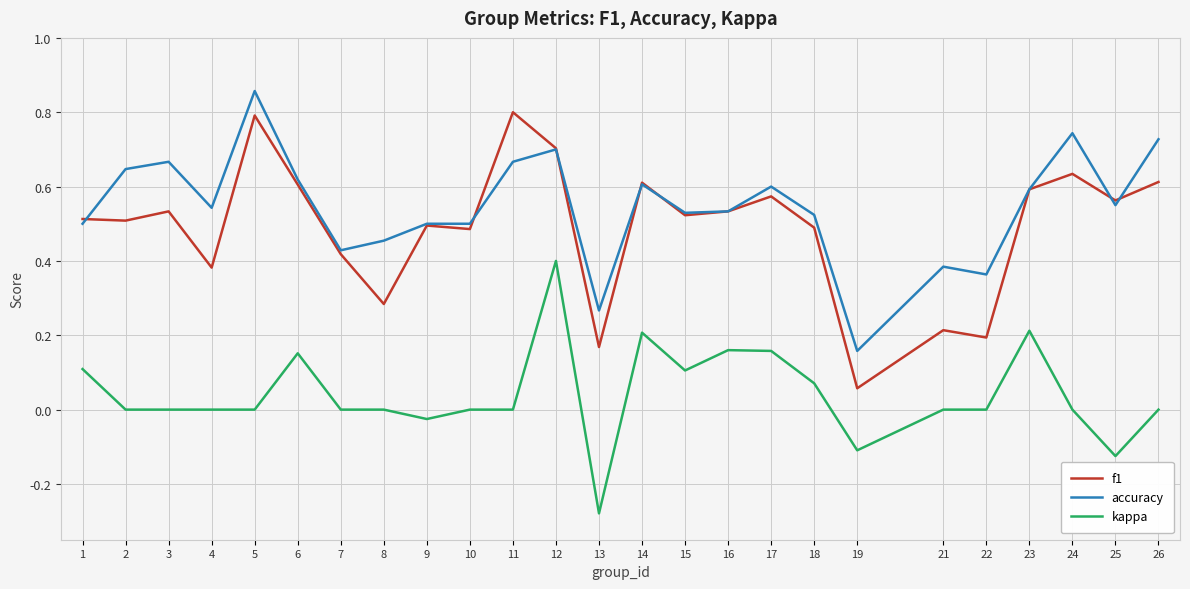

What is the total value across all series at 15?

1.2